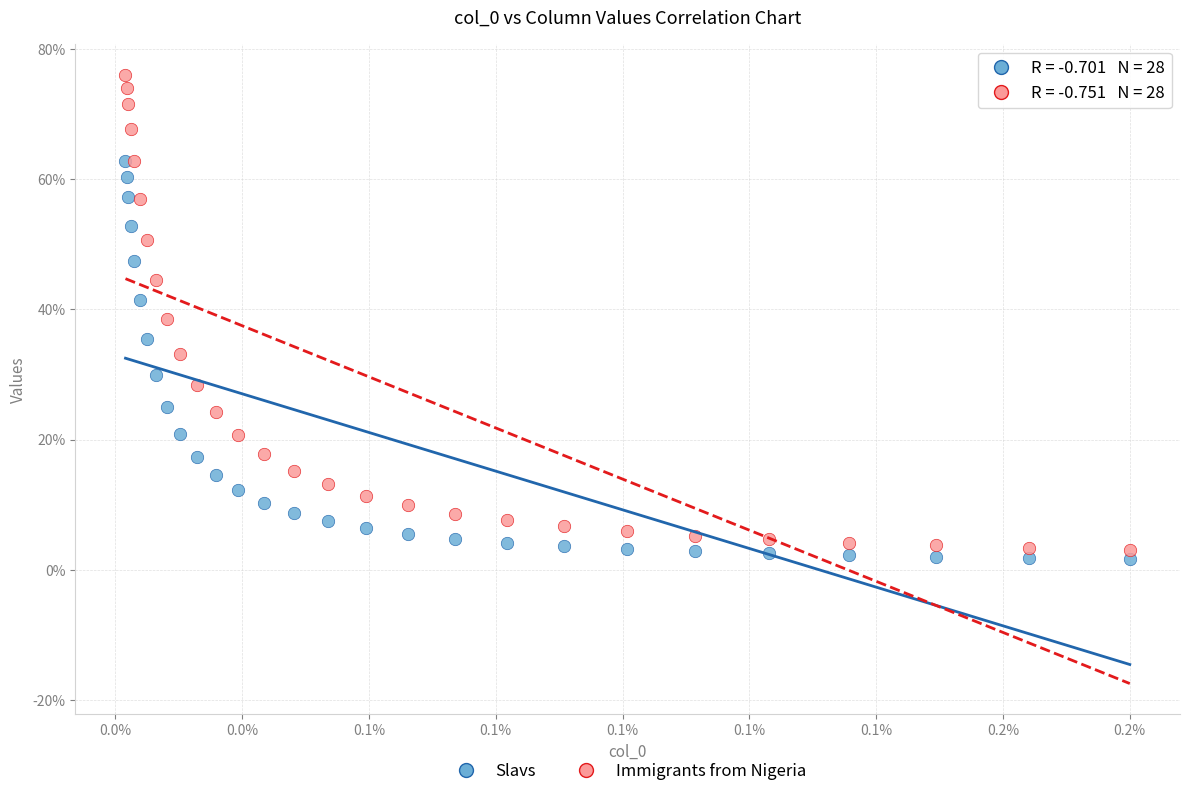

Which series has the widest spread of Y values?

Immigrants from Nigeria